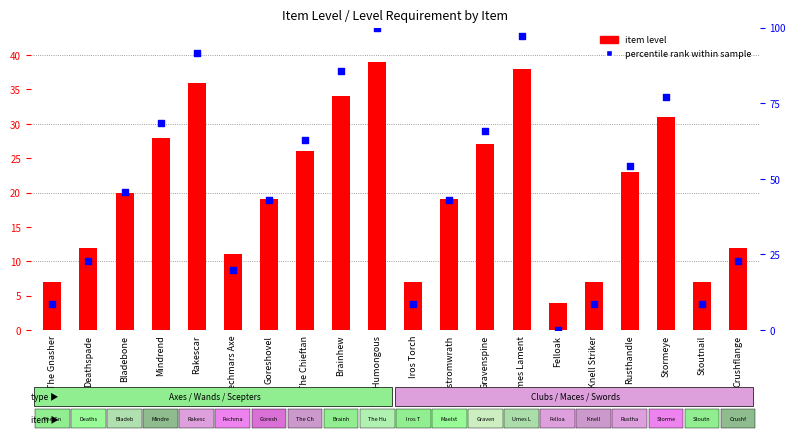

What is the total value across all series at Crushflange?

34.9